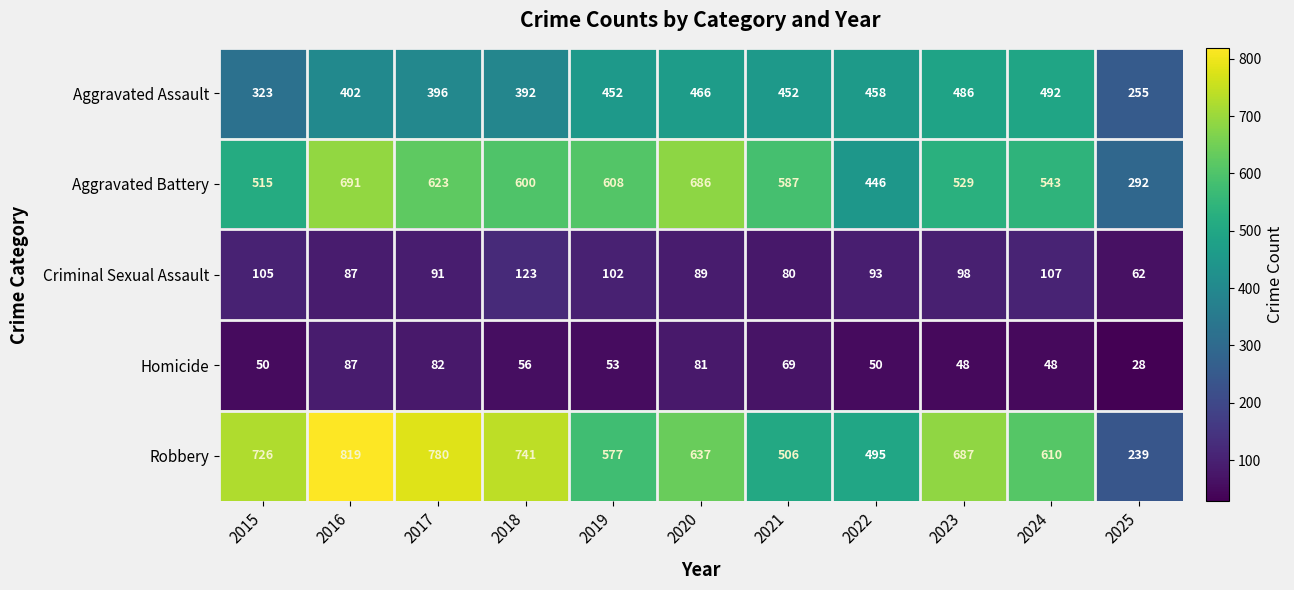

Where is Aggravated Battery nearest to the value 491?

2015